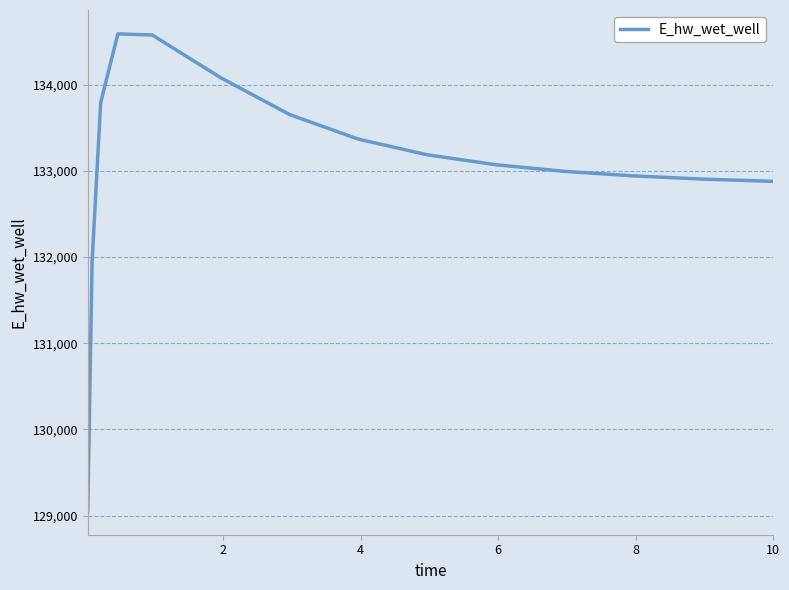

Count the number of values greater than 133069.

8